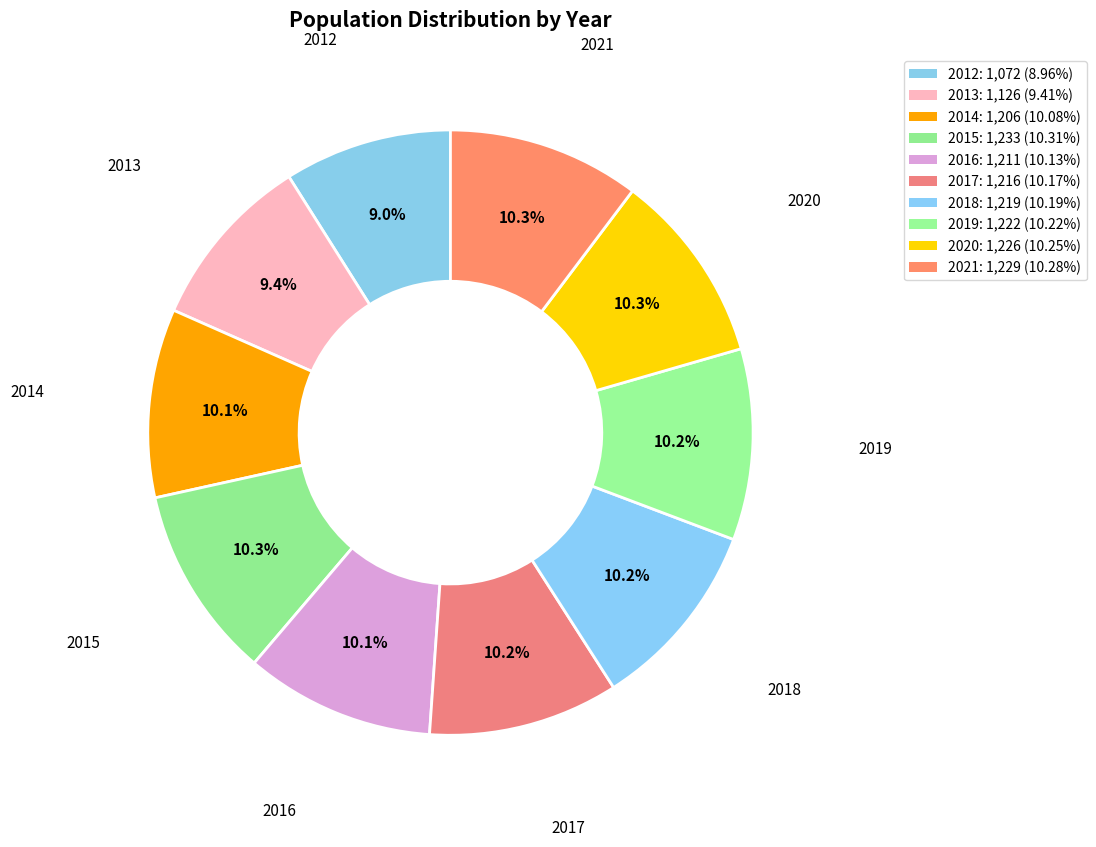

Is the sum of 2018 and 2012 greater than half?

No